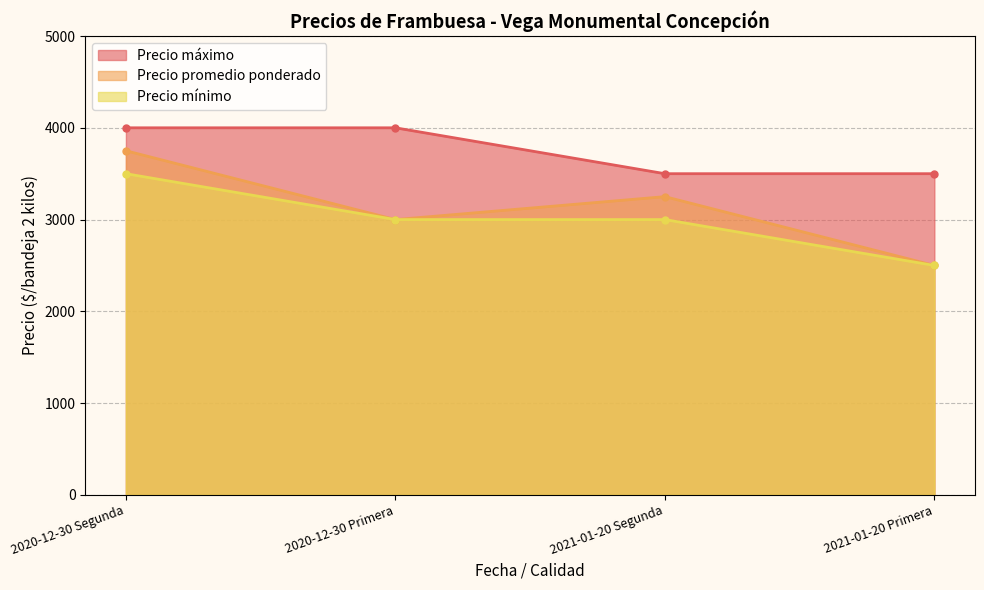

At how many categories does at least one series exceed 2670?

4